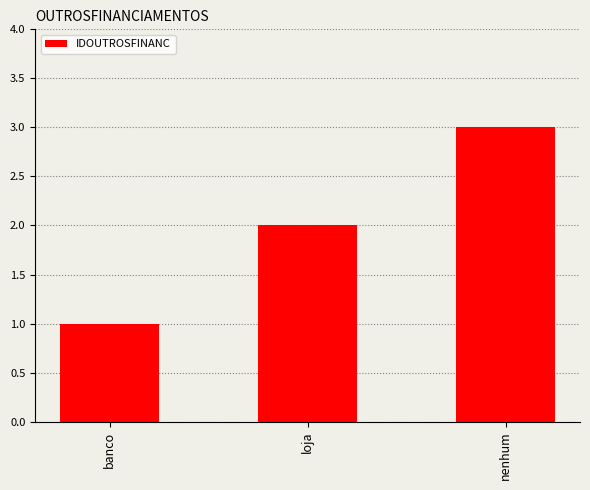

What is the average value?

2